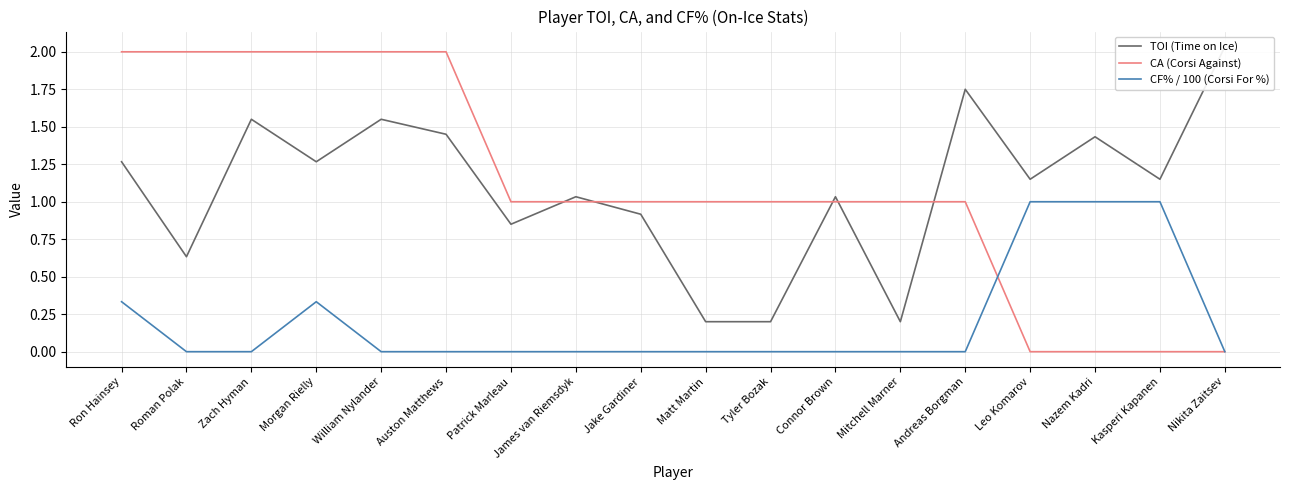

What are all the series names shown in the legend?

TOI (Time on Ice), CA (Corsi Against), CF% / 100 (Corsi For %)